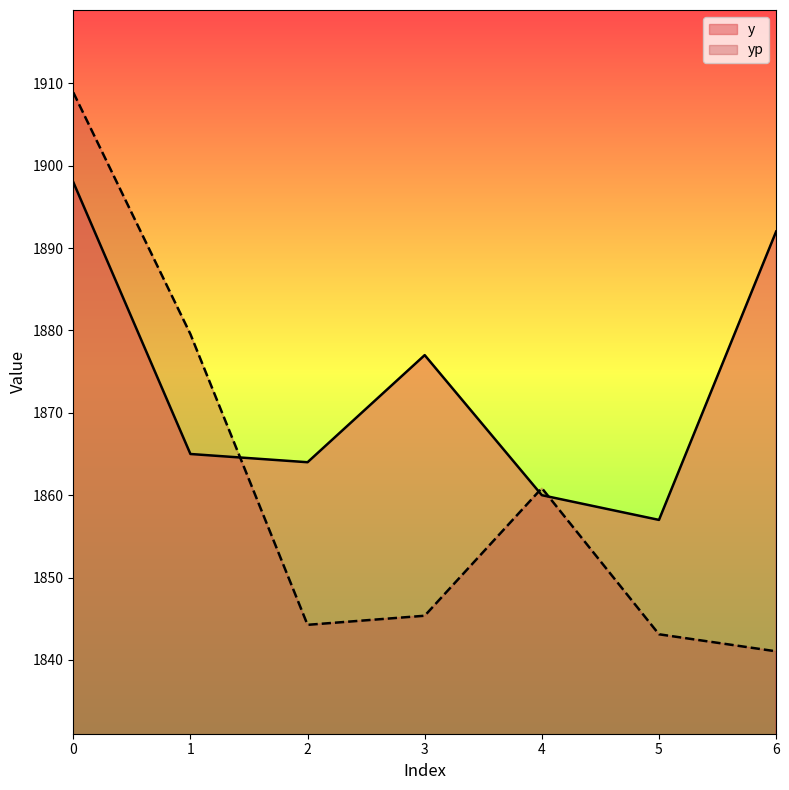

What is the difference between the second highest and second lowest values in the y series?

32.0